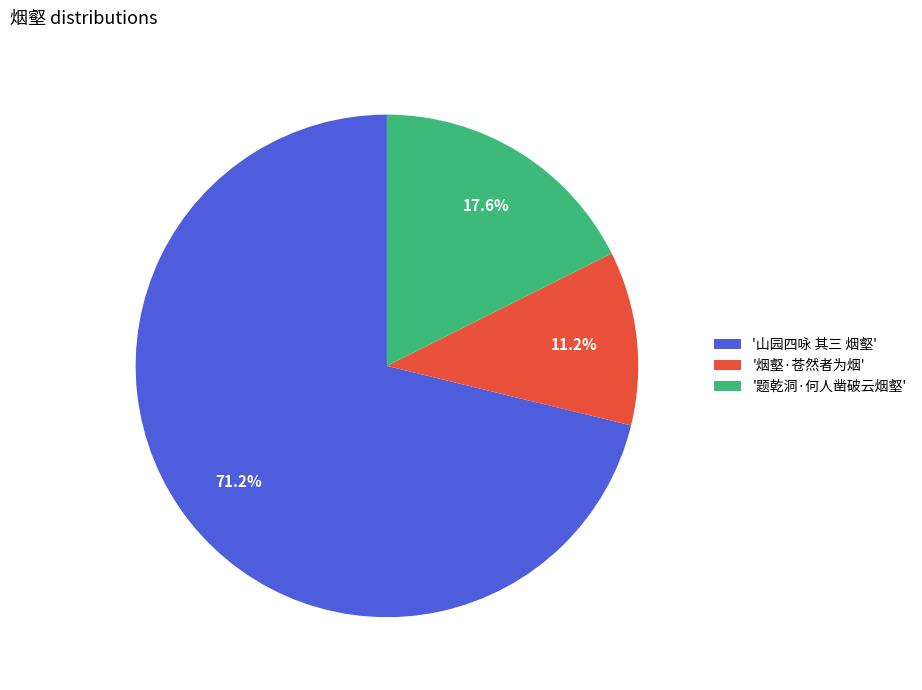

What is the smallest slice in the pie chart?

'烟壑·苍然者为烟'